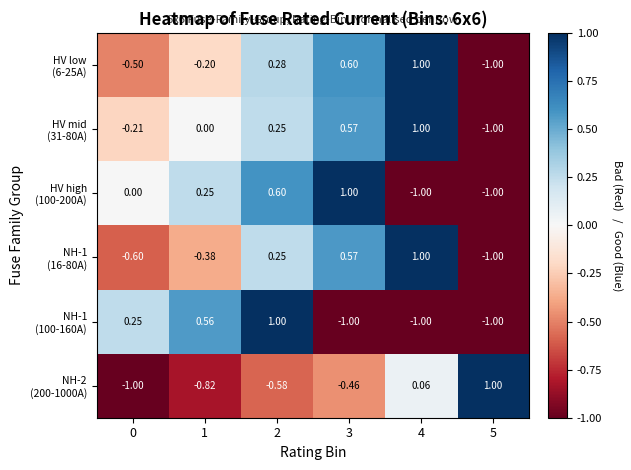

Which series has the widest spread of values?

HV low (6-25A)